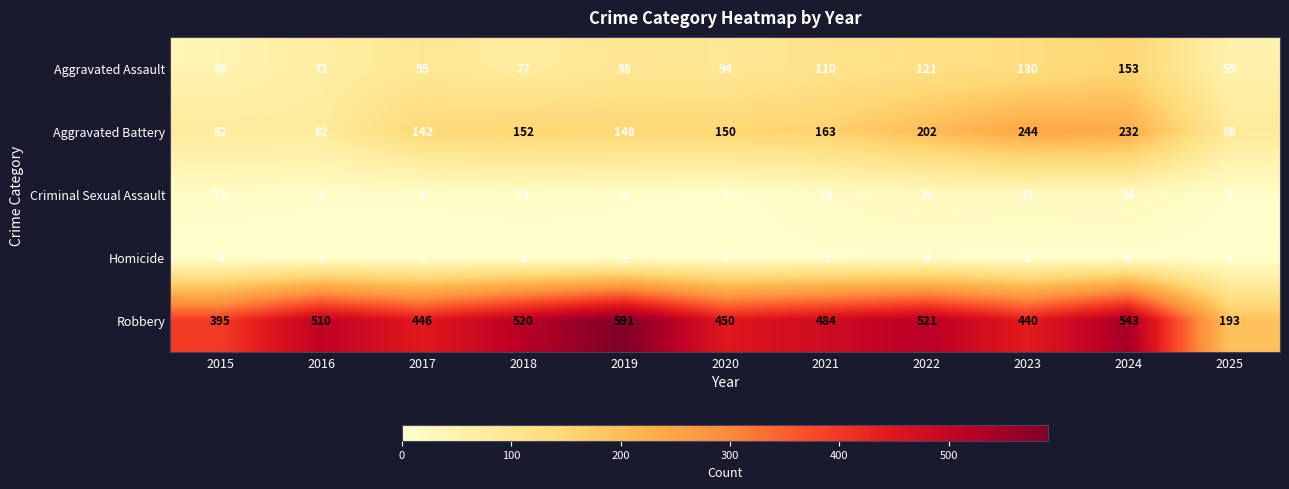

Read the Criminal Sexual Assault value at 2024, to the nearest 5.

25